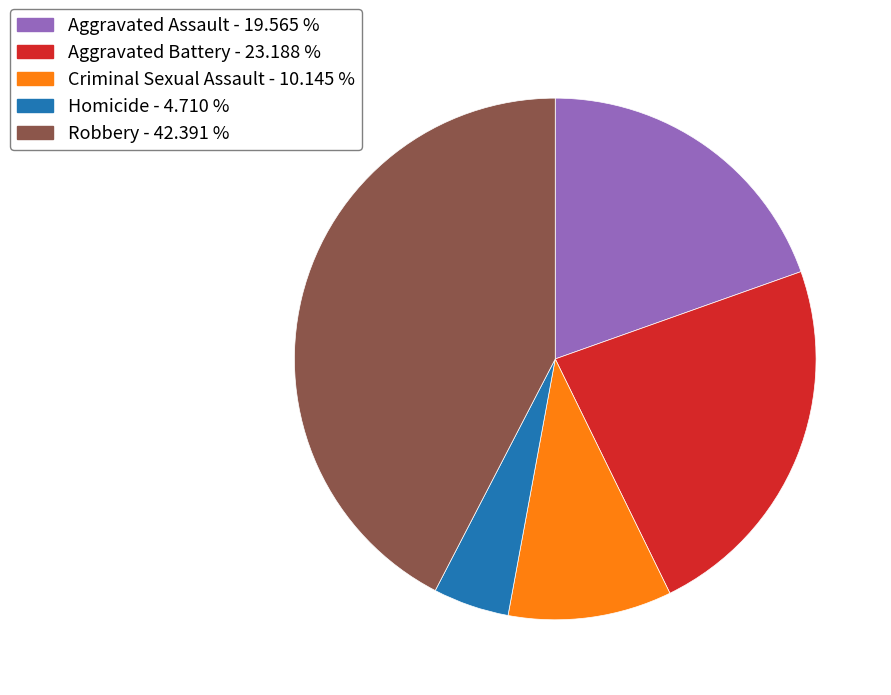

Combined, do Aggravated Battery and Robbery account for over 50%?

Yes